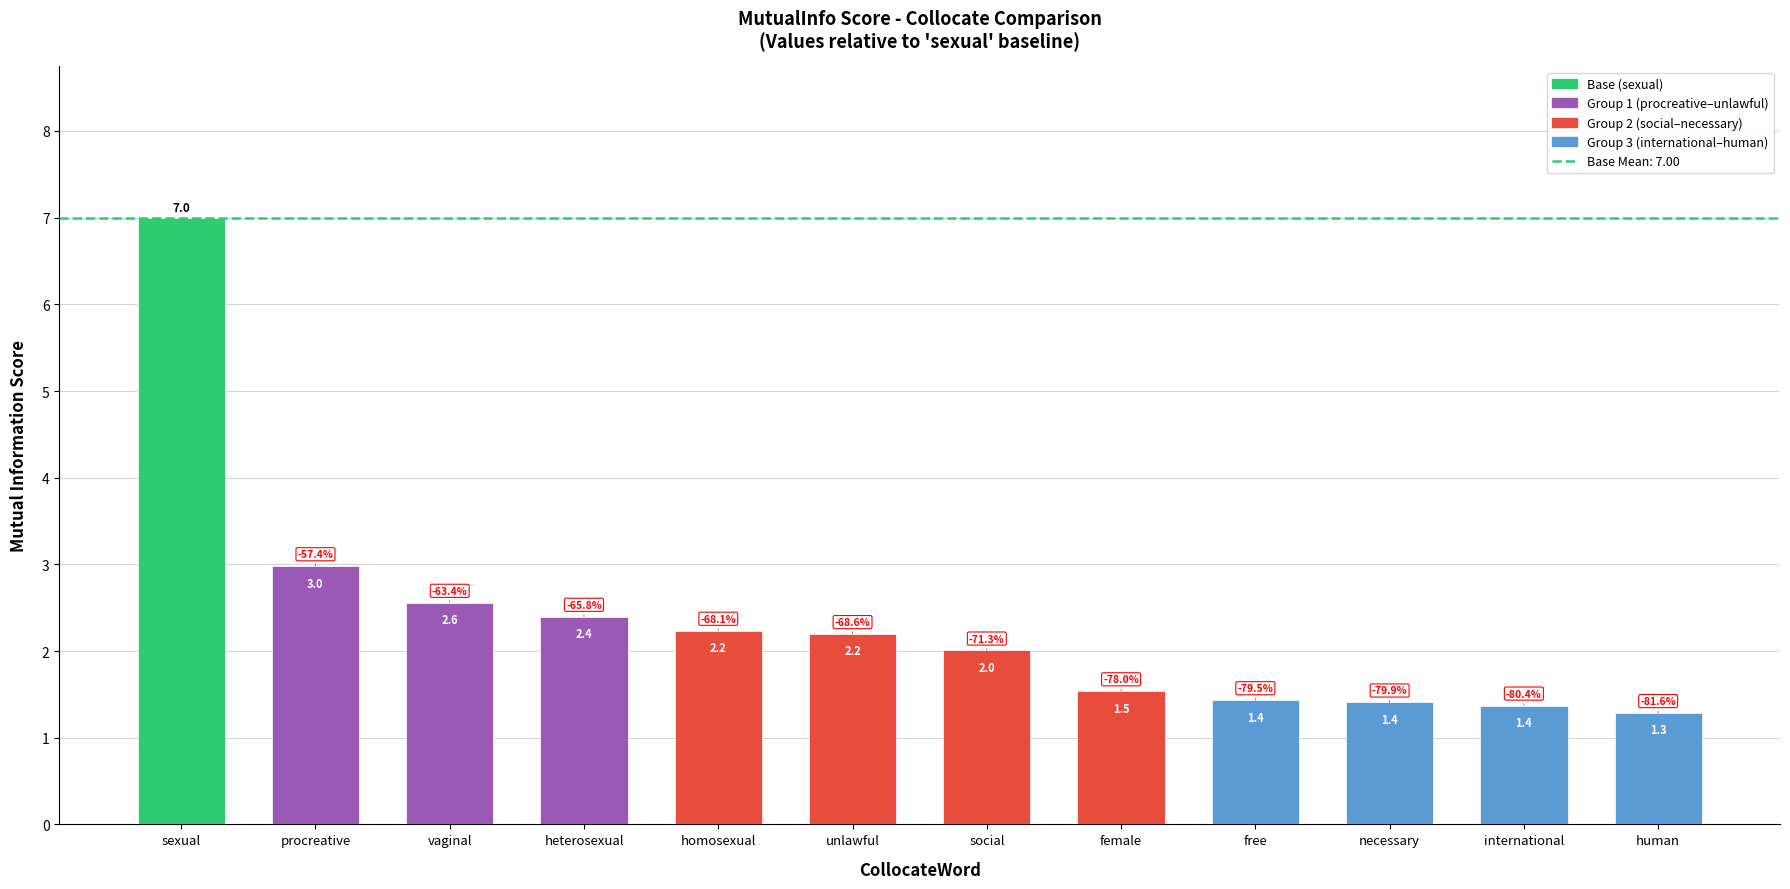

At which label does the data first exceed 2?

sexual